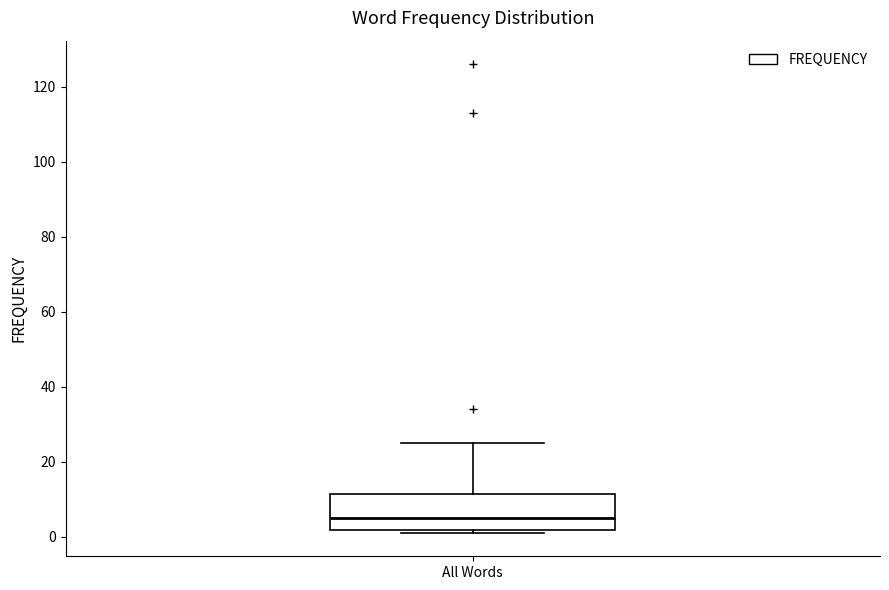

Read this box plot against the y-axis: the position of the median line, the range covered by the box, and the ends of both whiskers. The values are not printed on the chart, so give them approximately, as read against the axis.

median 6, box 2 to 12, whiskers 2 (just below the box's lower edge) to 26